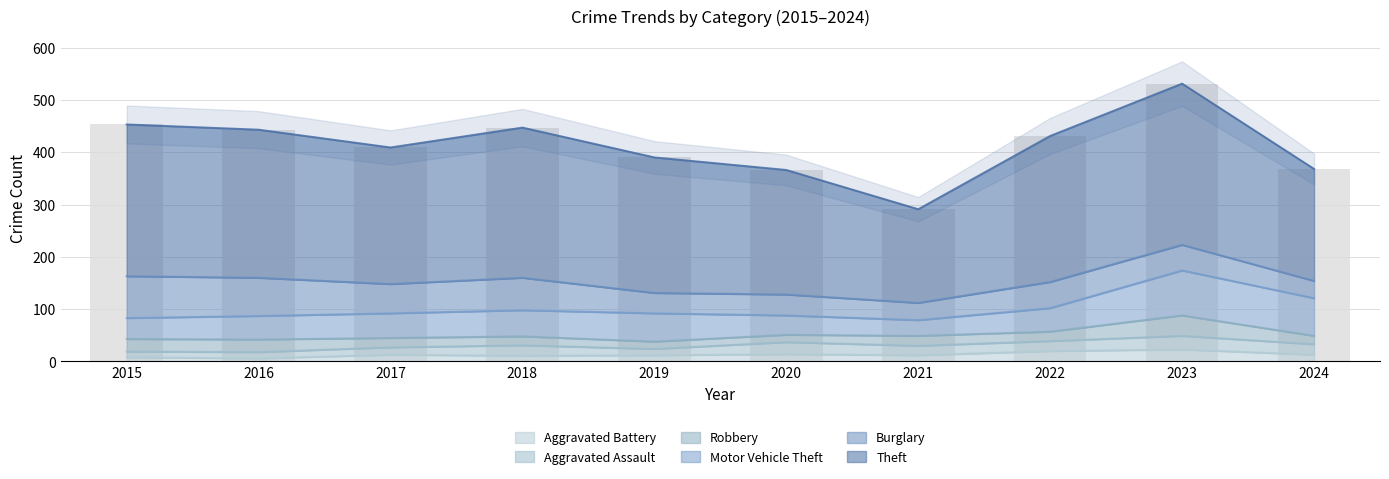

Reading left to right, list all the values displayed in this chart.

Theft: 2015=290	2016=283	2017=261	2018=287	2019=259	2020=238	2021=179	2022=279	2023=308	2024=214
Burglary: 2015=80	2016=73	2017=56	2018=62	2019=39	2020=40	2021=33	2022=50	2023=49	2024=33
Motor Vehicle Theft: 2015=40	2016=45	2017=47	2018=50	2019=54	2020=37	2021=30	2022=45	2023=86	2024=72
Robbery: 2015=24	2016=24	2017=18	2018=17	2019=14	2020=14	2021=19	2022=18	2023=39	2024=16
Aggravated Assault: 2015=11	2016=12	2017=14	2018=20	2019=12	2020=23	2021=18	2022=19	2023=26	2024=20
Aggravated Battery: 2015=8	2016=6	2017=13	2018=11	2019=12	2020=14	2021=12	2022=20	2023=23	2024=13